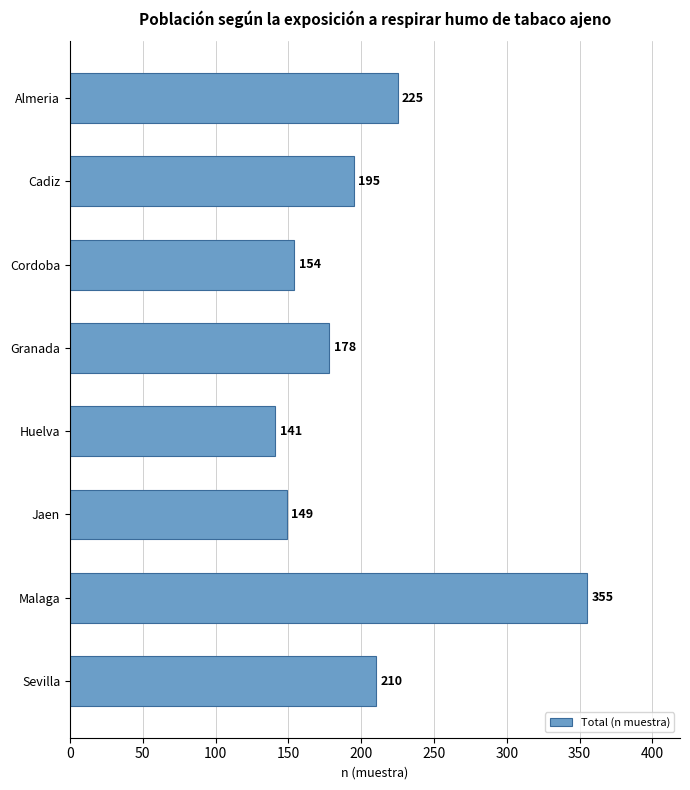

What is the difference between the maximum and second lowest values?

206